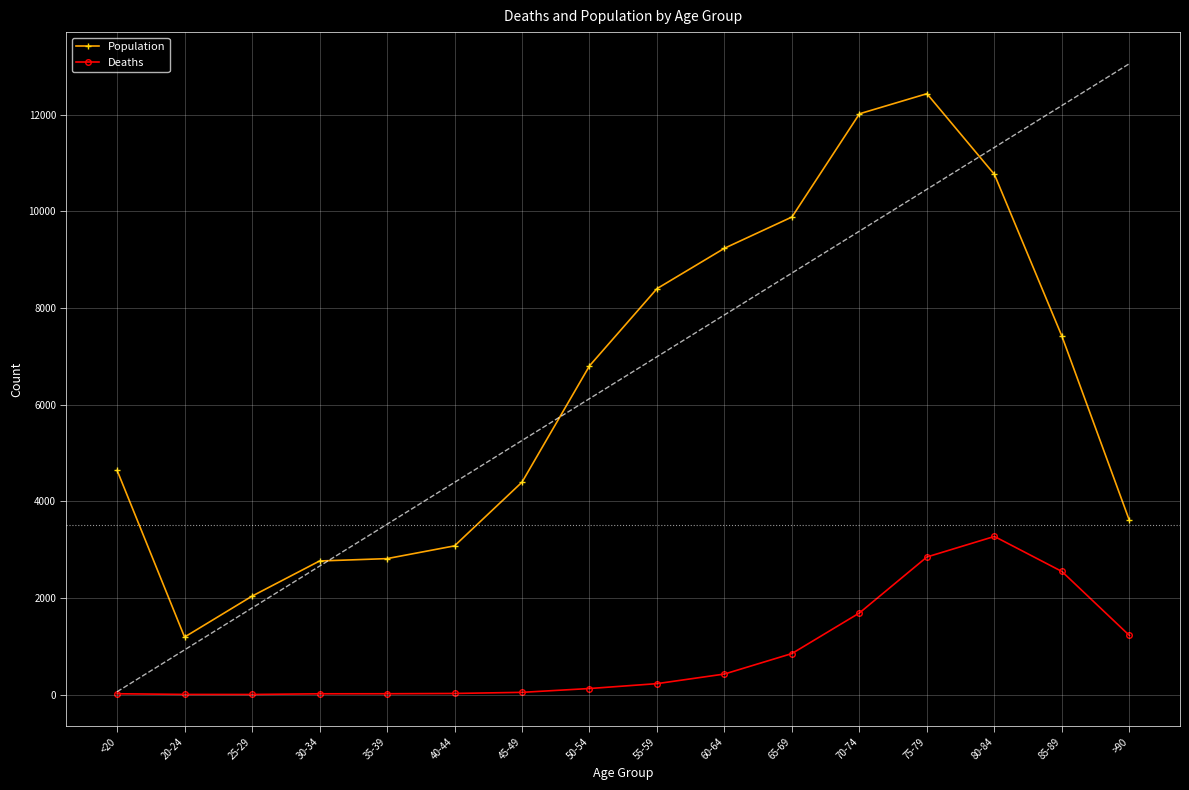

At which category is the sum across all series the highest?

75-79